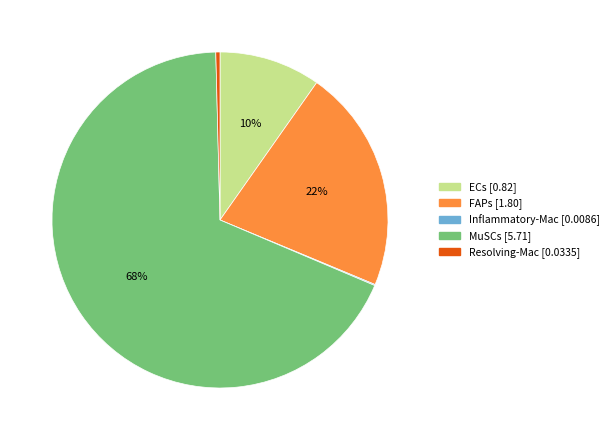

True or false: Resolving-Mac accounts for 15% of the total.

False